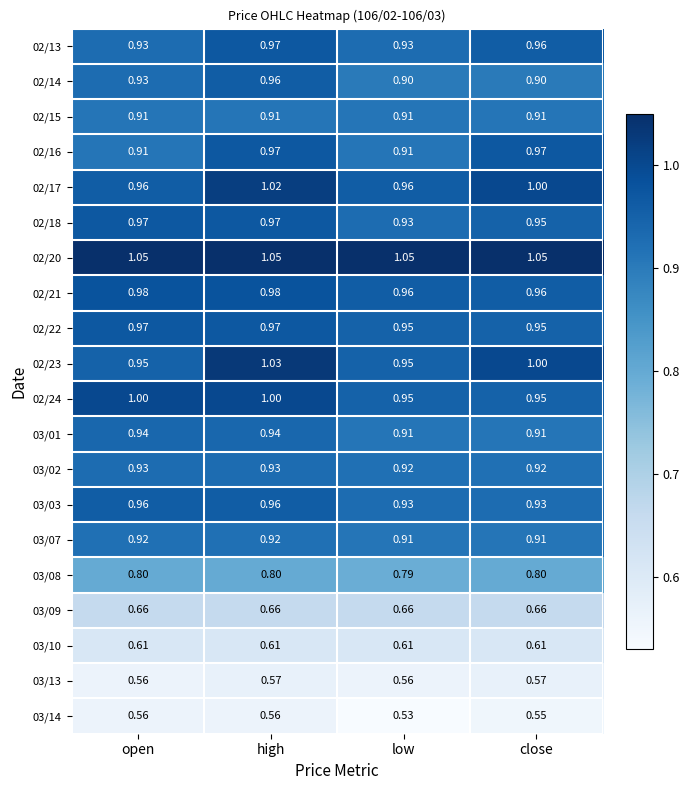

At which label does 02/17 first exceed 1?

high